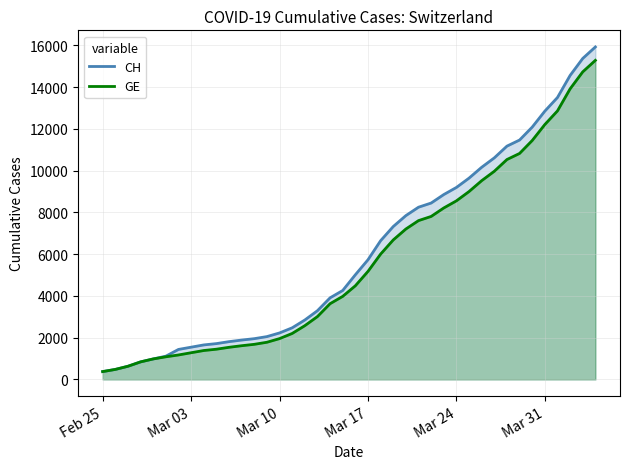

What is the total value across all series at Mar 03?

2822